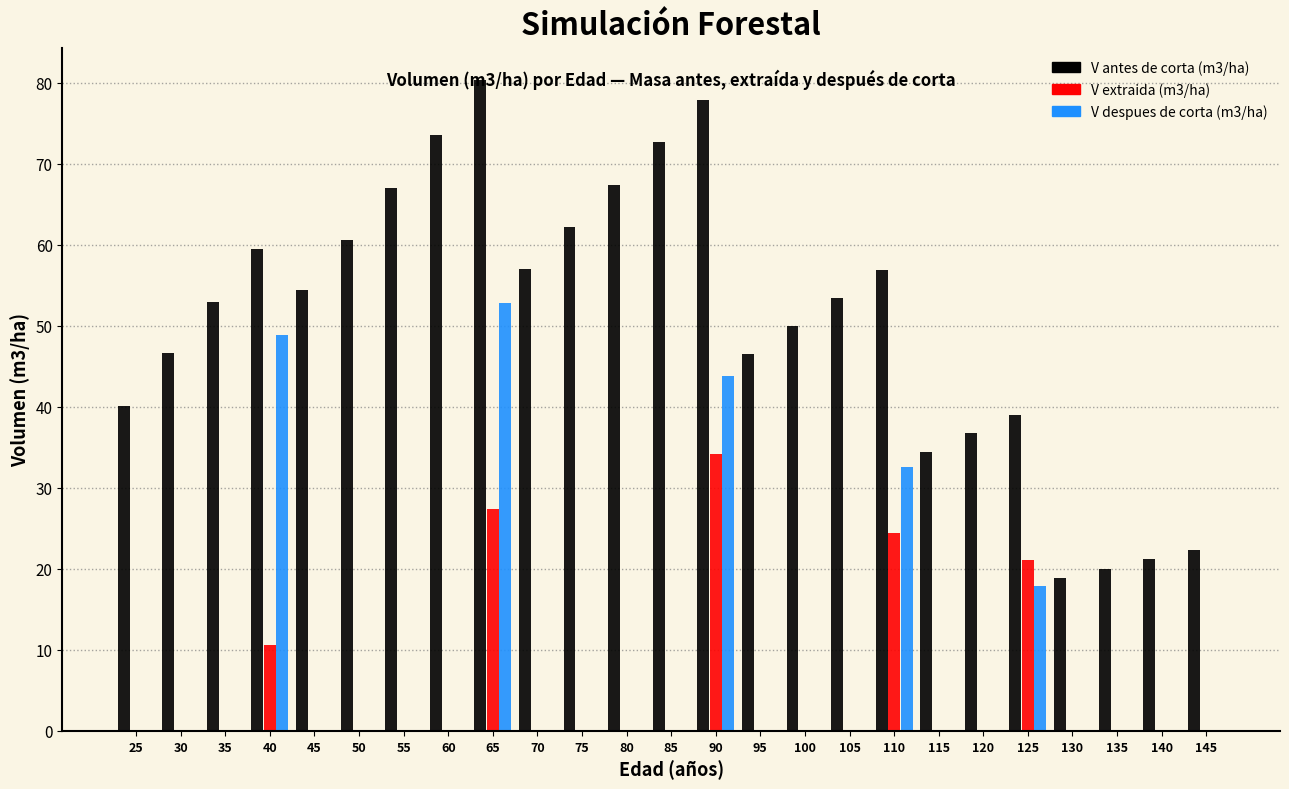

The value of V antes de corta (m3/ha) at 110 is 87.6. True or false?

False